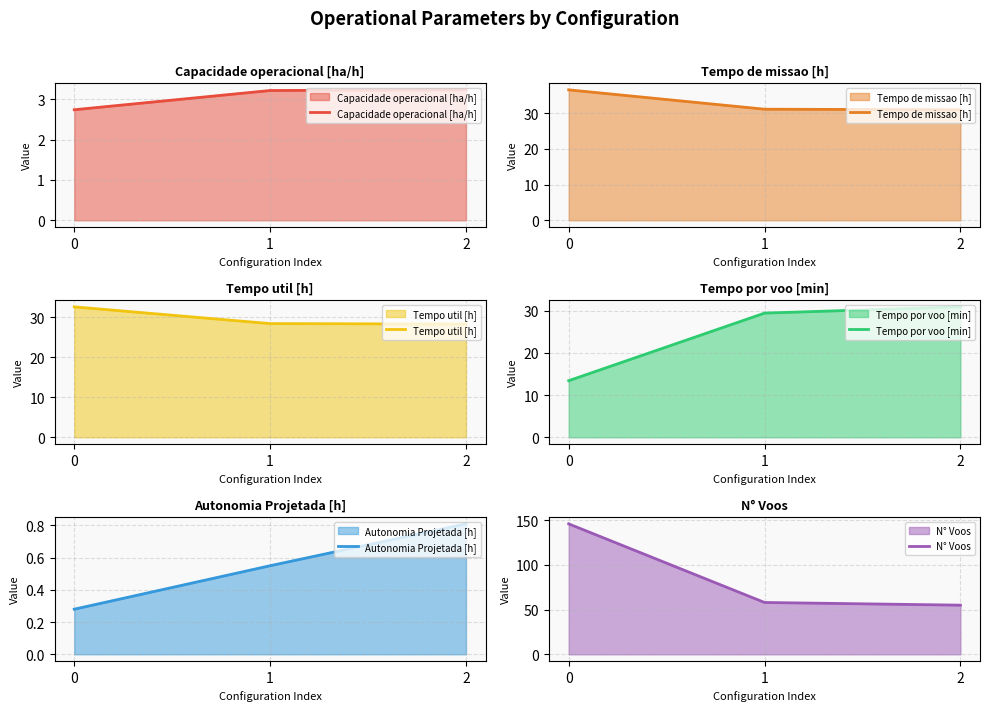

What is the value of the N° Voos point at the 1st from the left?

146.0